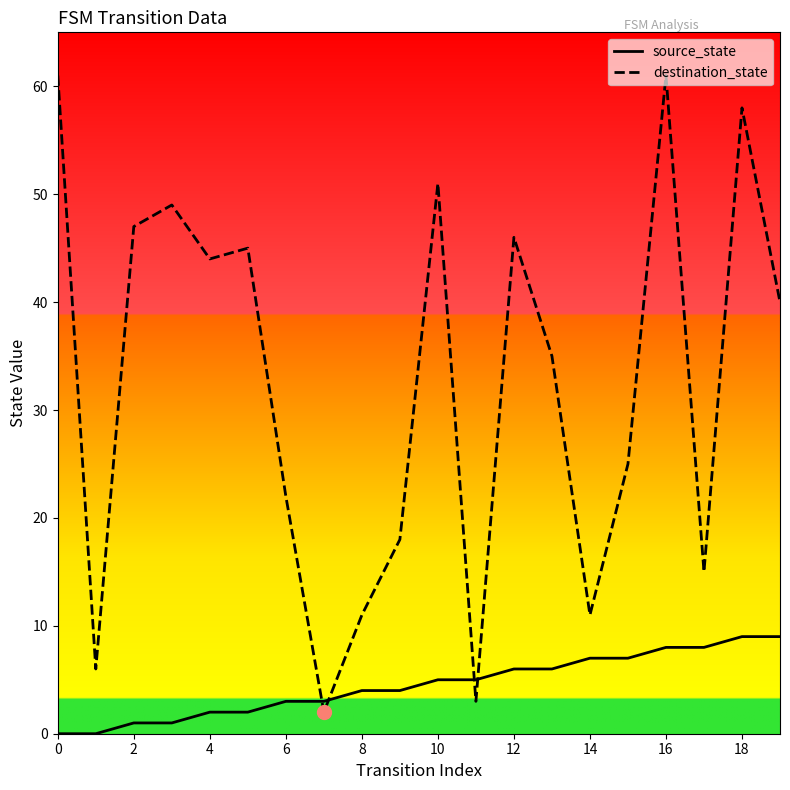

Reading left to right, list all the values displayed in this chart.

source_state: 0	0	1	1	2	2	3	3	4	4	5	5	6	6	7	7	8	8	9	9
destination_state: 61	6	47	49	44	45	22	2	11	18	51	3	46	35	11	25	61	15	58	40